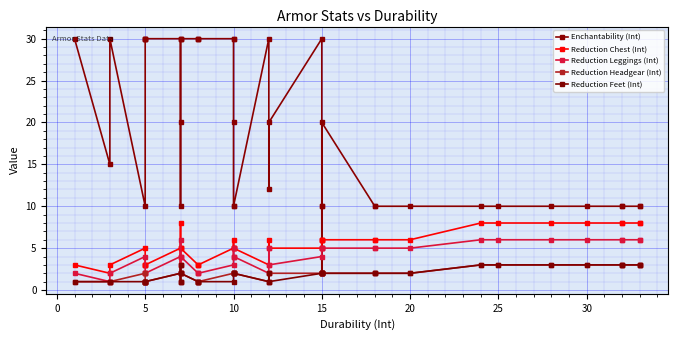

What is the value of the Reduction Leggings (Int) point at the 36th from the left?

4